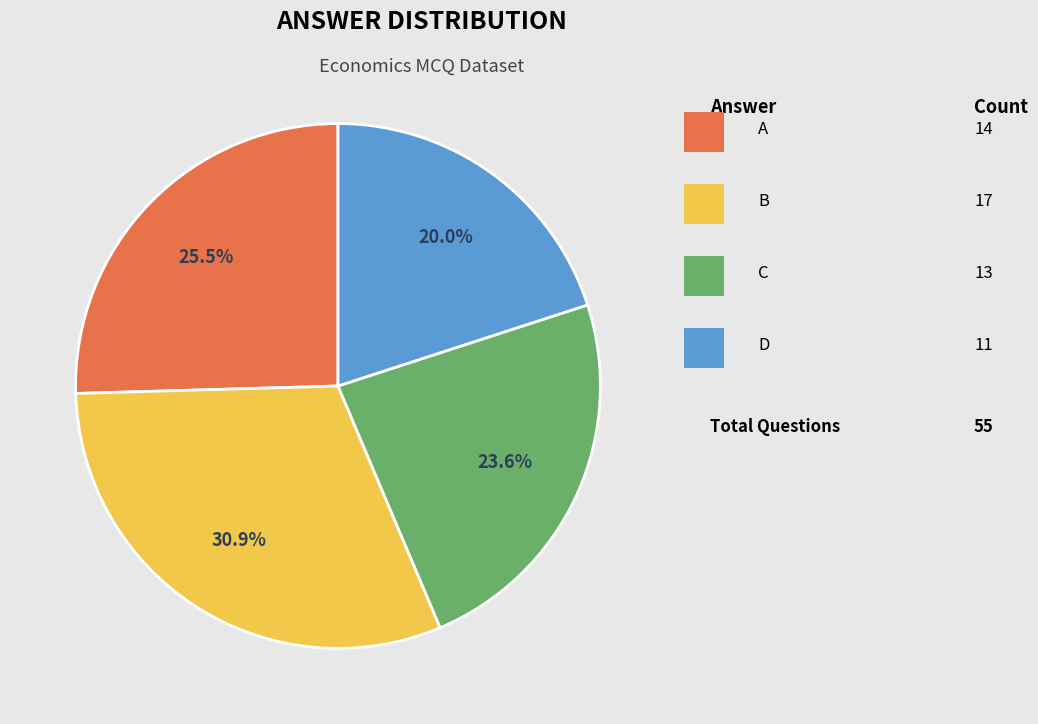

Is there a majority slice in this chart?

No